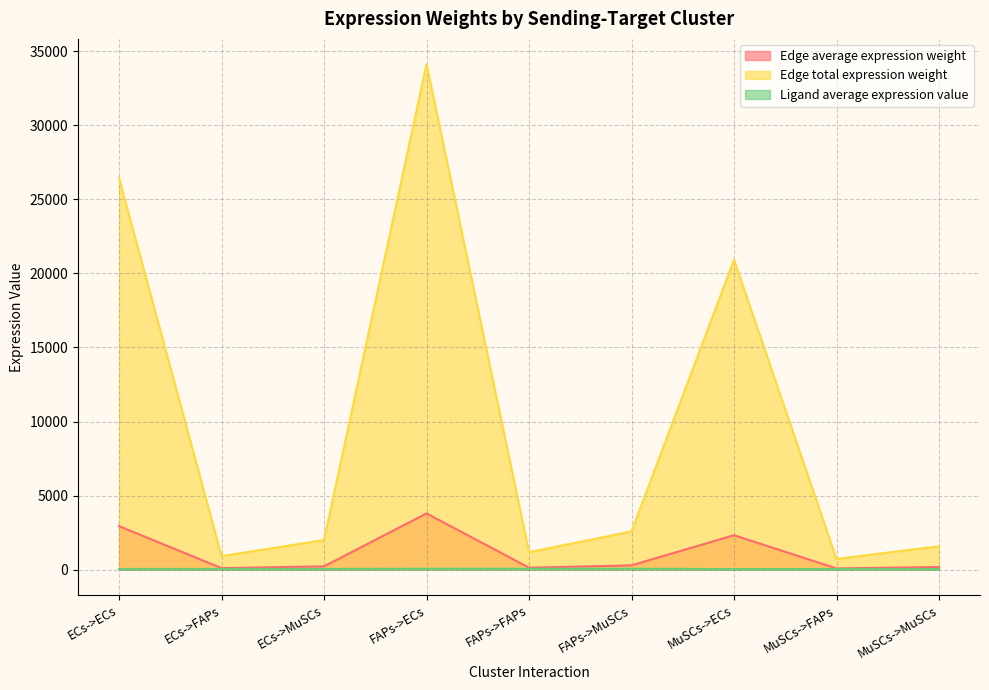

How many values in the Edge average expression weight series exceed 221?

5